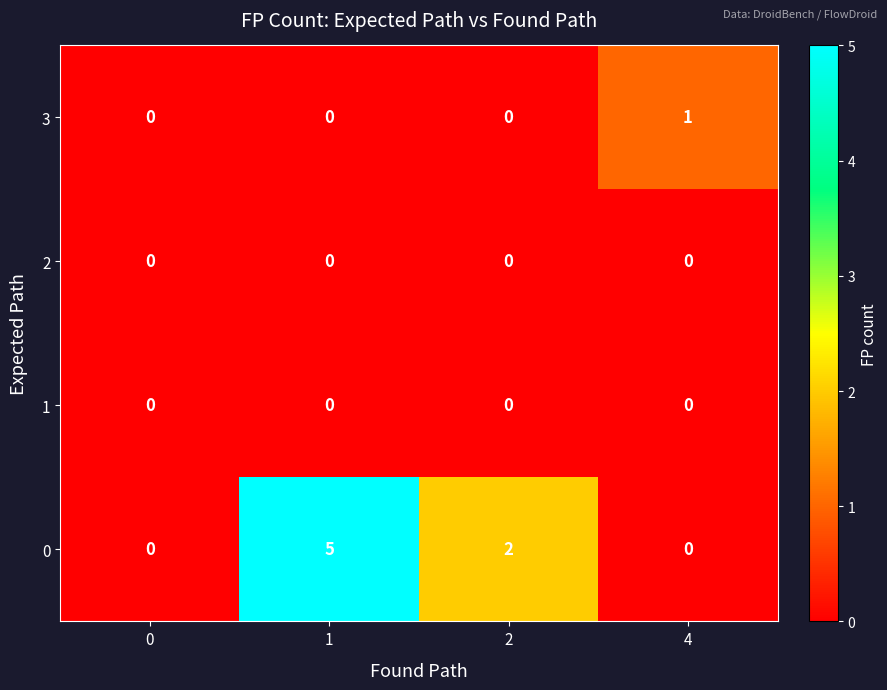

Between 0 and 2, which series saw the biggest shift?

0